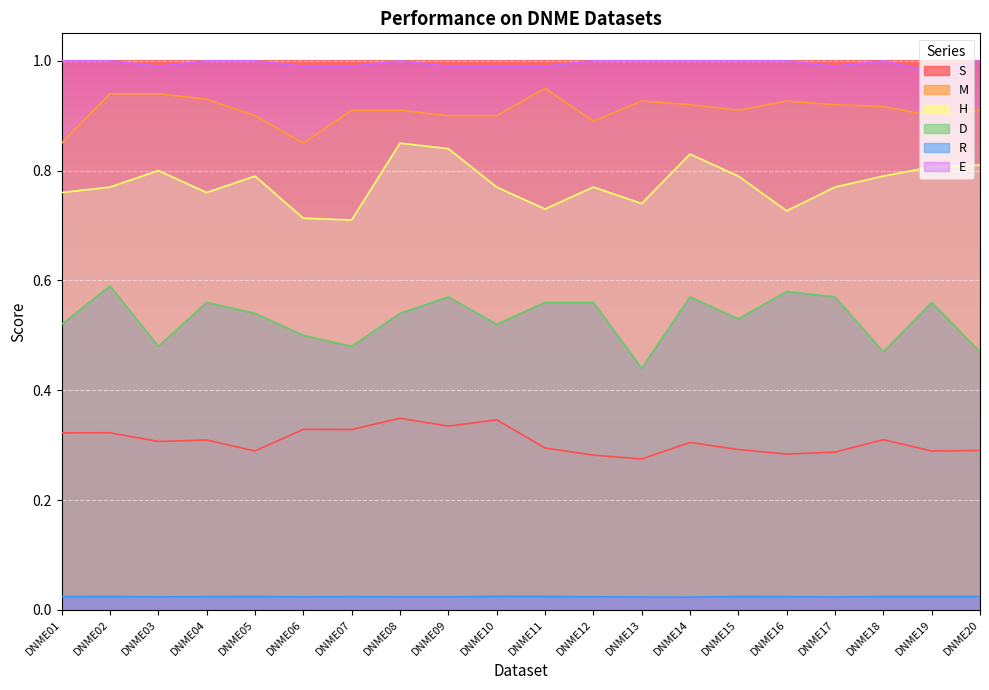

Count the S values in the range 0 to 1.

20